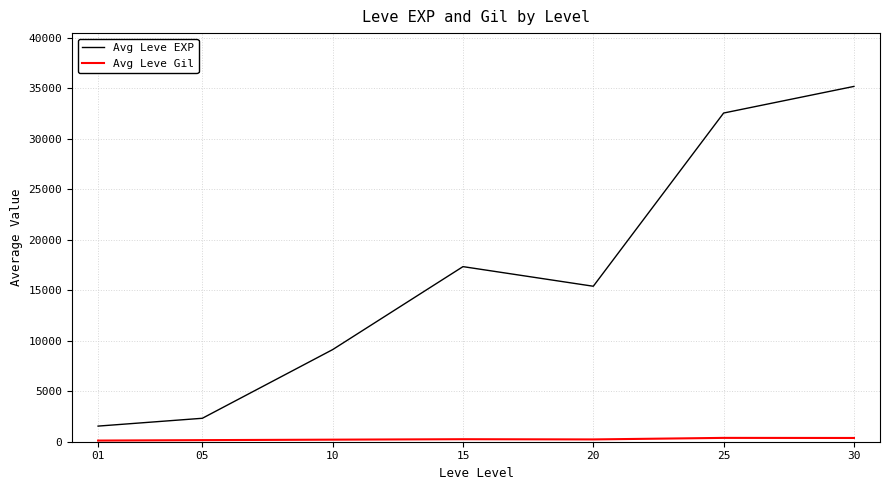

Which series has the largest total across all categories?

Avg Leve EXP